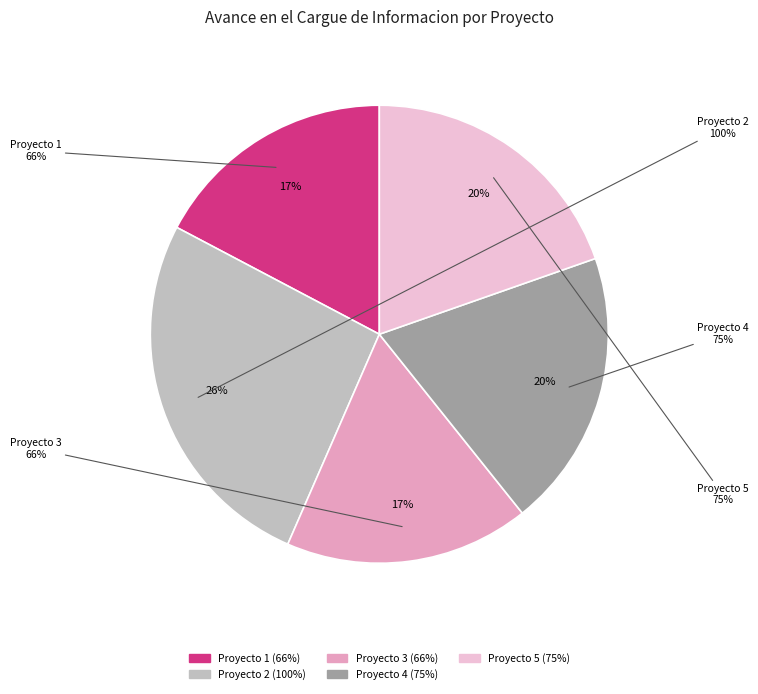

What portion of the pie excludes Proyecto 5?

80.4%